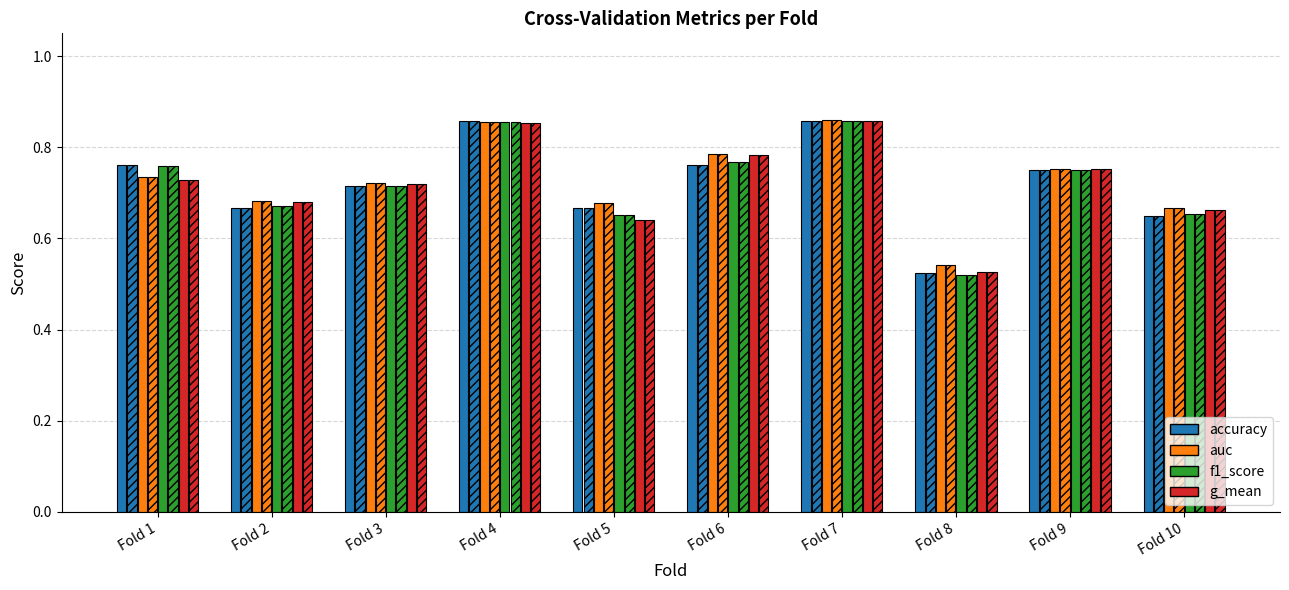

What is the value of the auc bar at the 8th from the left?

0.5